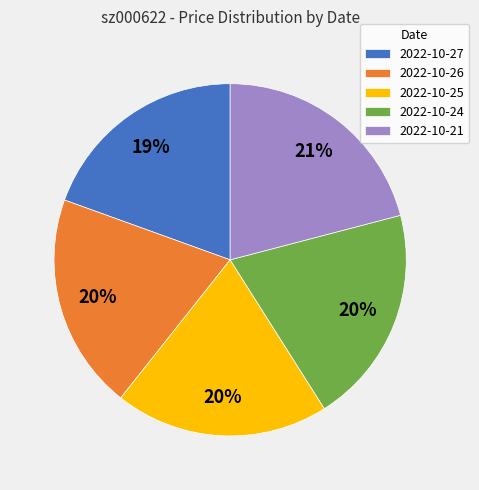

Count the number of slices in the pie.

5